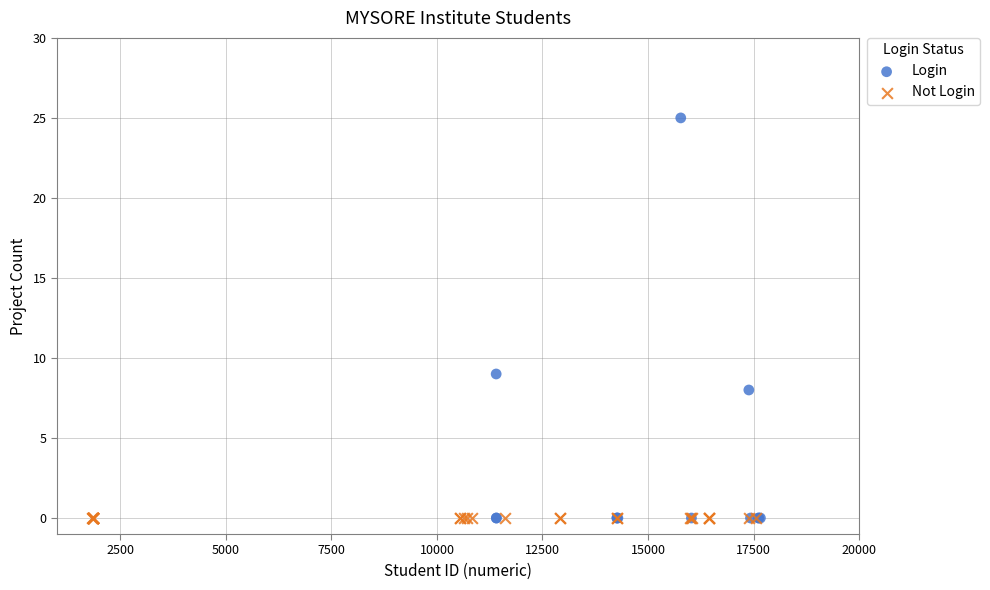

Which series reaches the maximum Y coordinate?

Login